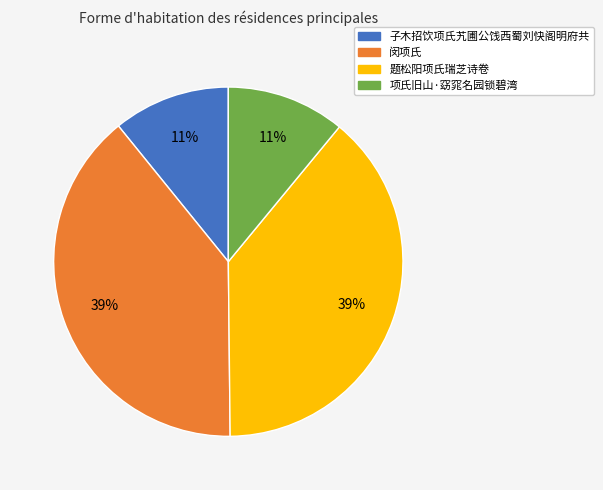

Approximately how many times larger is the value at 子木招饮项氏艽圃公饯西蜀刘快阁明府共 compared to 闵项氏?

0.3